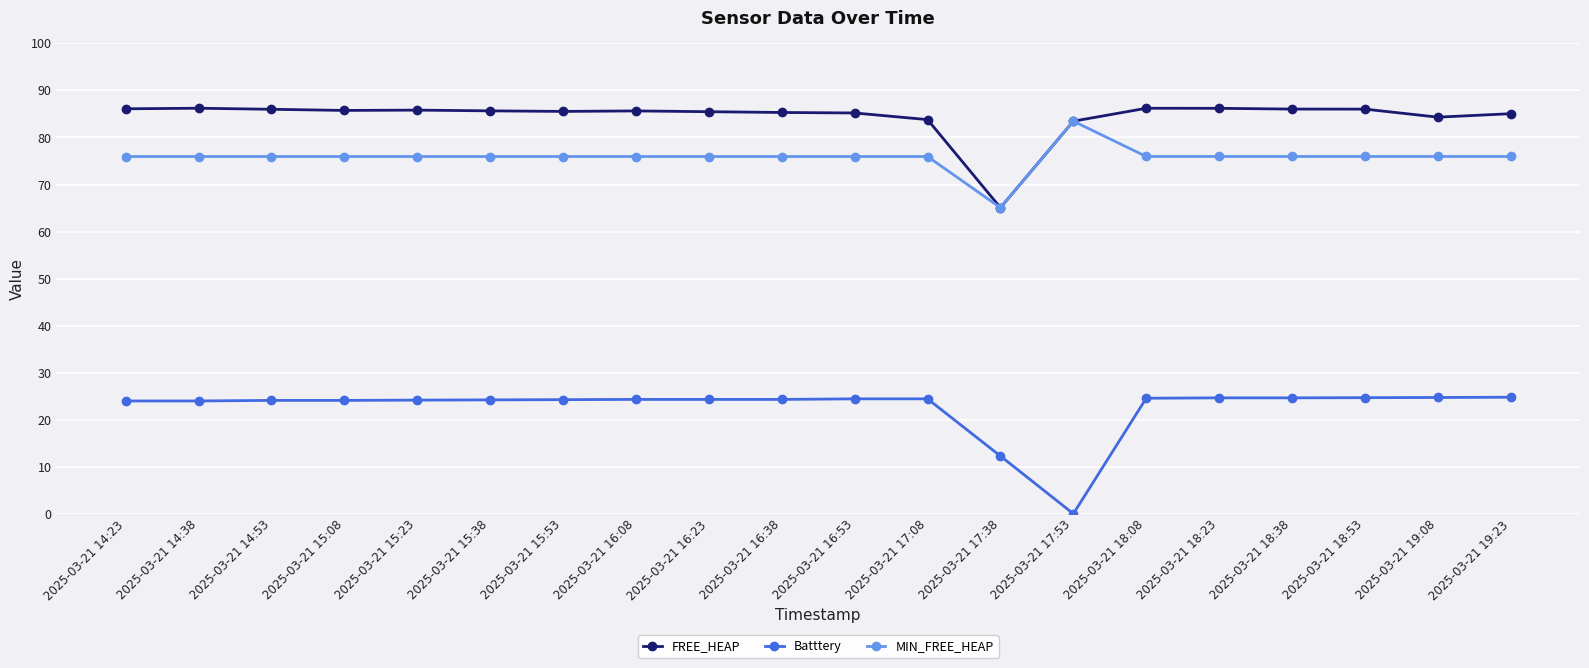

True or false: Batttery and MIN_FREE_HEAP intersect in this chart.

False